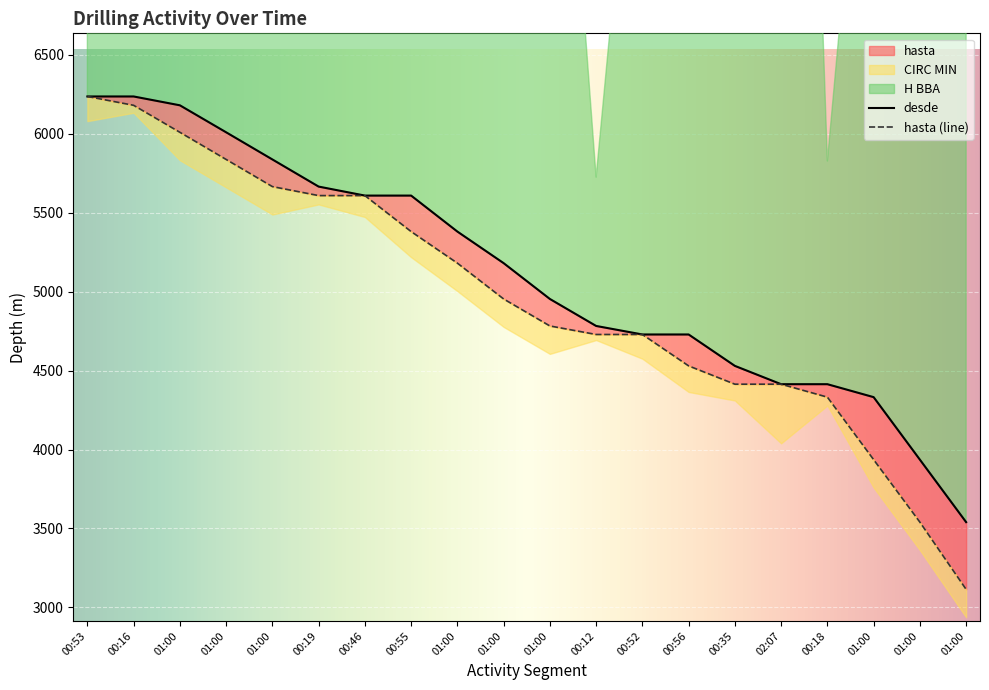

List the series in order of their overall mean, highest first.

desde, hasta